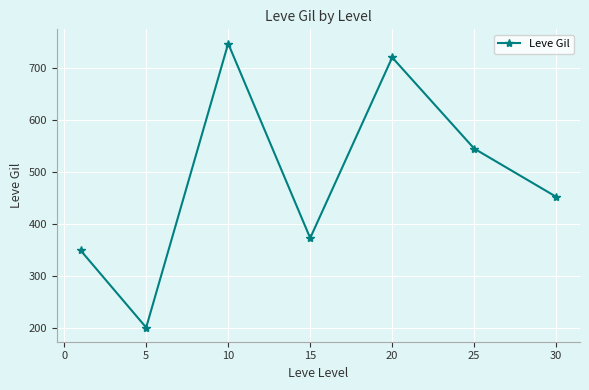

What is the value of the 1st point from the left?

349.8